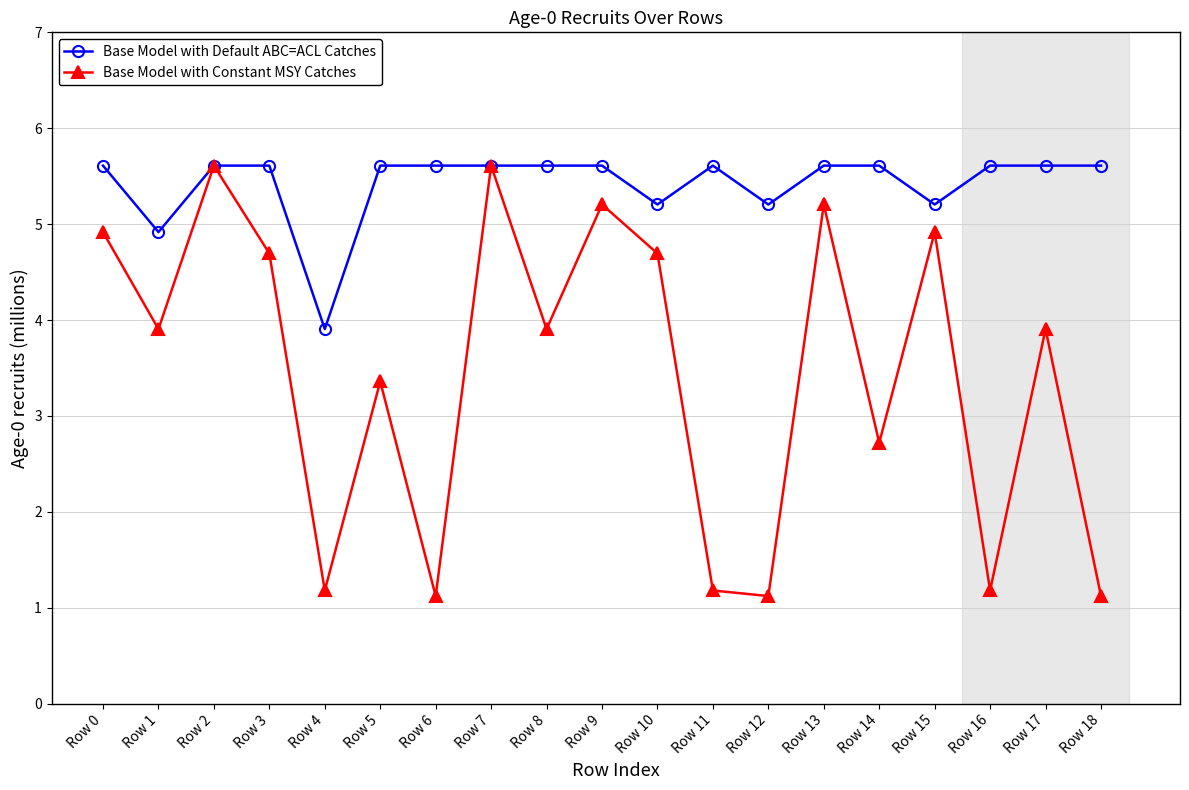

Is this an area chart (filled region under the line)?

No